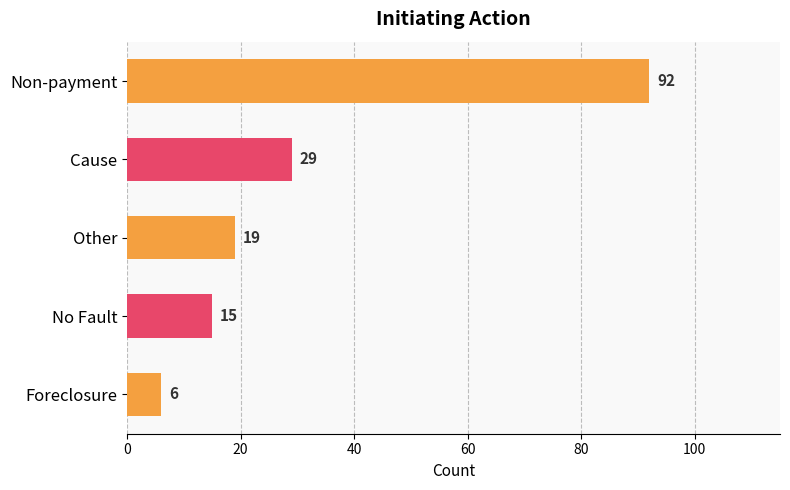

The chart shows a value of 24 at Non-payment. True or false?

False